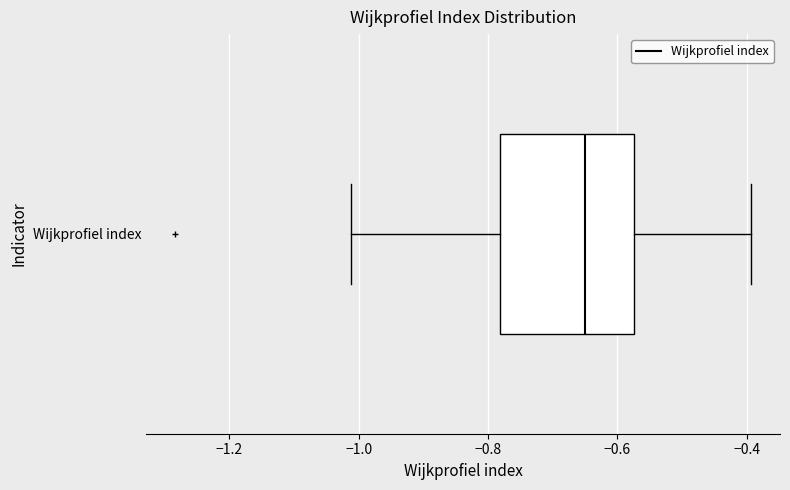

Transcribe this box plot: give where the median line is, the range the box spans, and where the two whiskers end, as read against the x-axis. The values are not printed on the chart, so give them approximately, as read against the axis.

median -0.64, box -0.78 to -0.58, whiskers -1.02 to -0.40